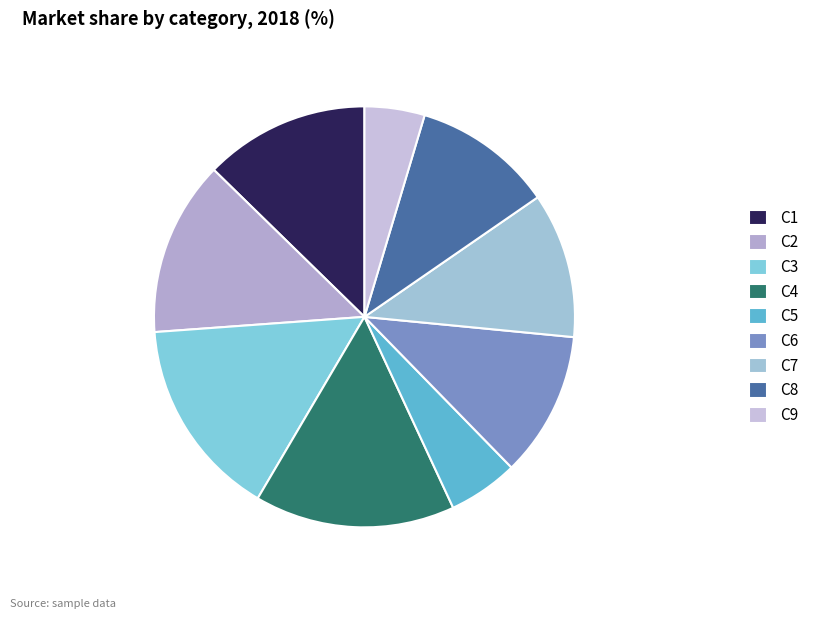

Count the number of slices in the pie.

9